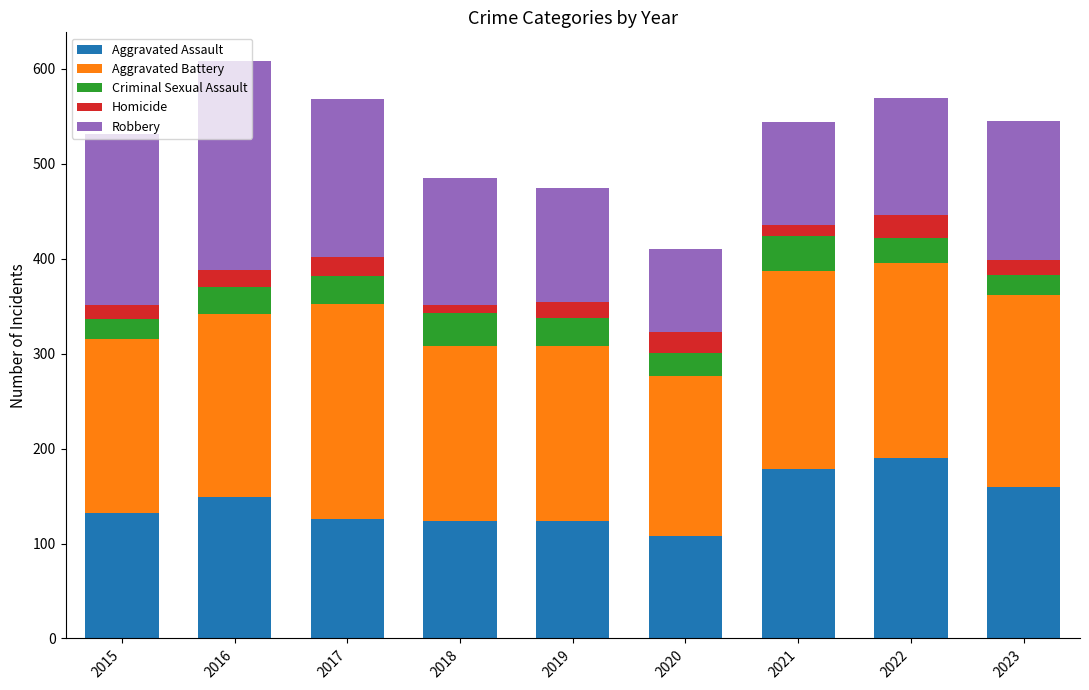

What is the total value across all series at 2017?

568